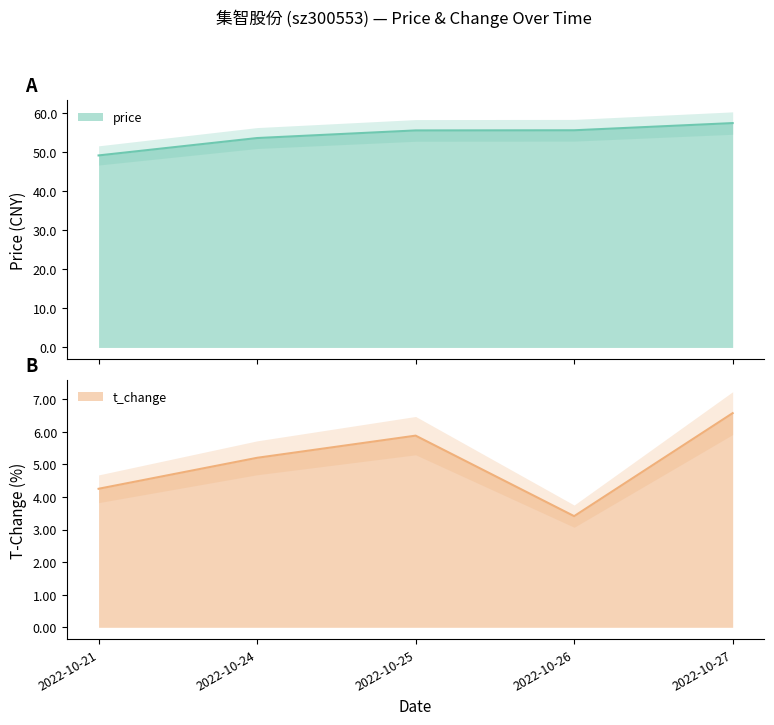

Rank the categories by price value from lowest to highest.

2022-10-21, 2022-10-24, 2022-10-25, 2022-10-26, 2022-10-27